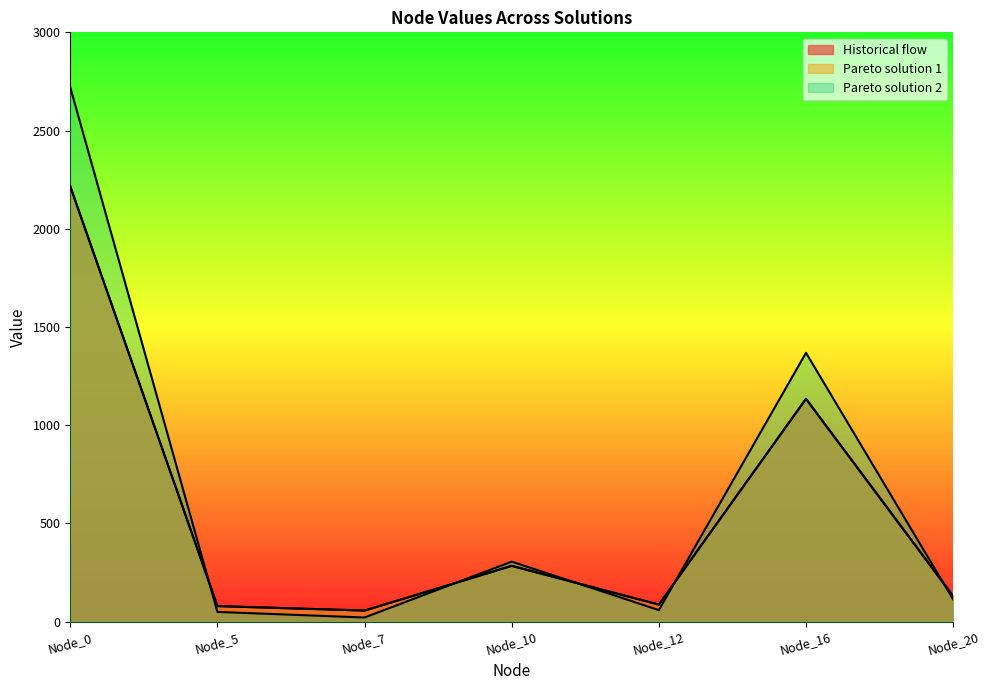

How many data points in Pareto solution 1 are less than 130?

3